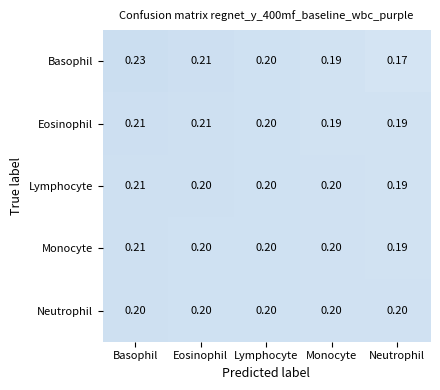

At which category does the chart reach its peak across all series?

Basophil